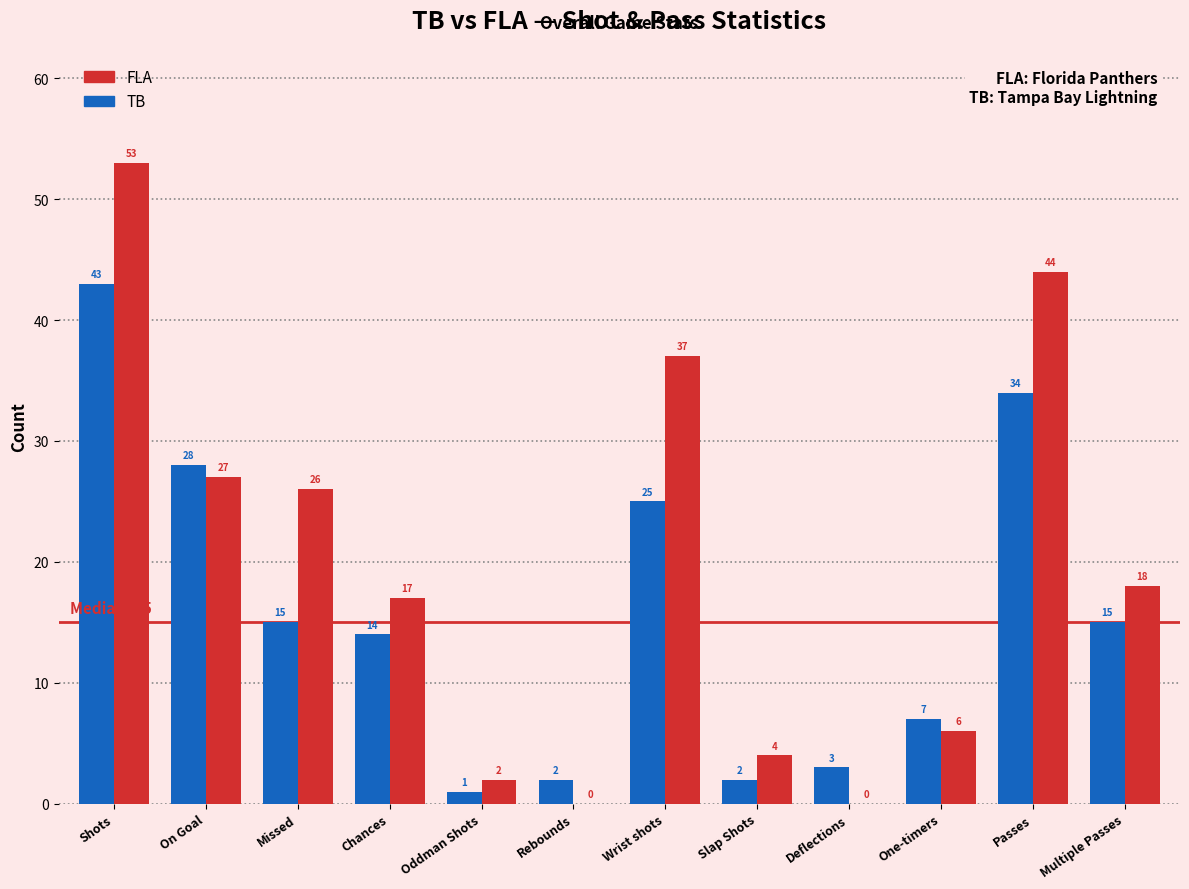

Reading left to right, list all the values displayed in this chart.

FLA: Shots=53	On Goal=27	Missed=26	Chances=17	Oddman Shots=2	Rebounds=0	Wrist shots=37	Slap Shots=4	Deflections=0	One-timers=6	Passes=44	Multiple Passes=18
TB: Shots=43	On Goal=28	Missed=15	Chances=14	Oddman Shots=1	Rebounds=2	Wrist shots=25	Slap Shots=2	Deflections=3	One-timers=7	Passes=34	Multiple Passes=15